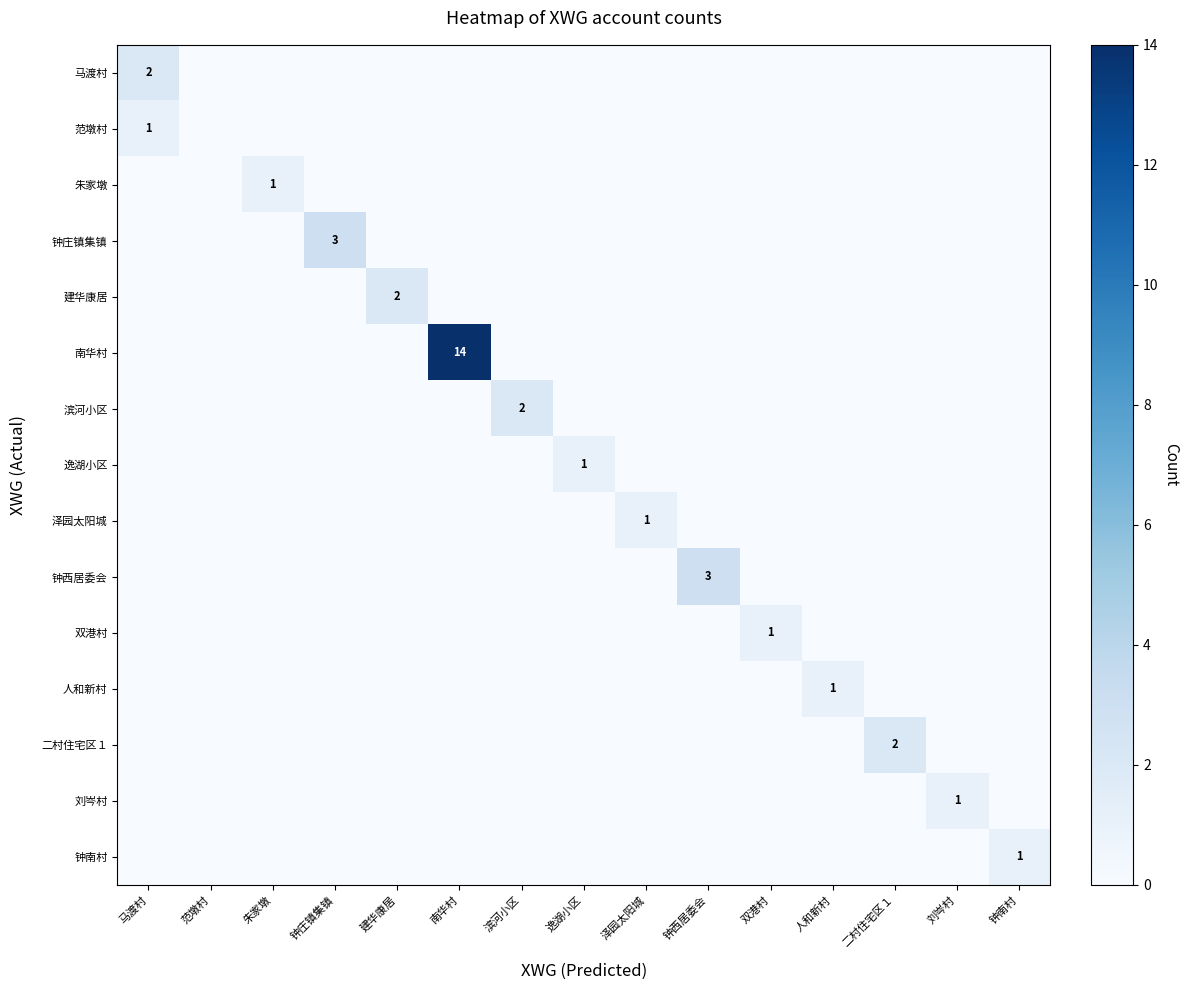

The value of 钟西居委会 at 钟西居委会 is 5. True or false?

False